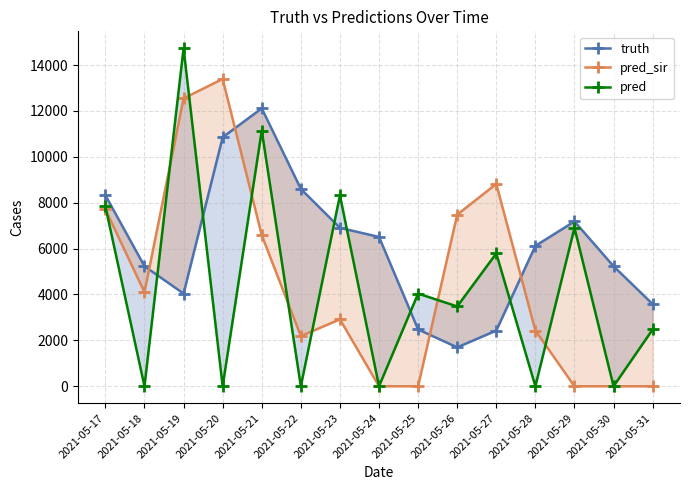

Which series has the largest total across all categories?

truth